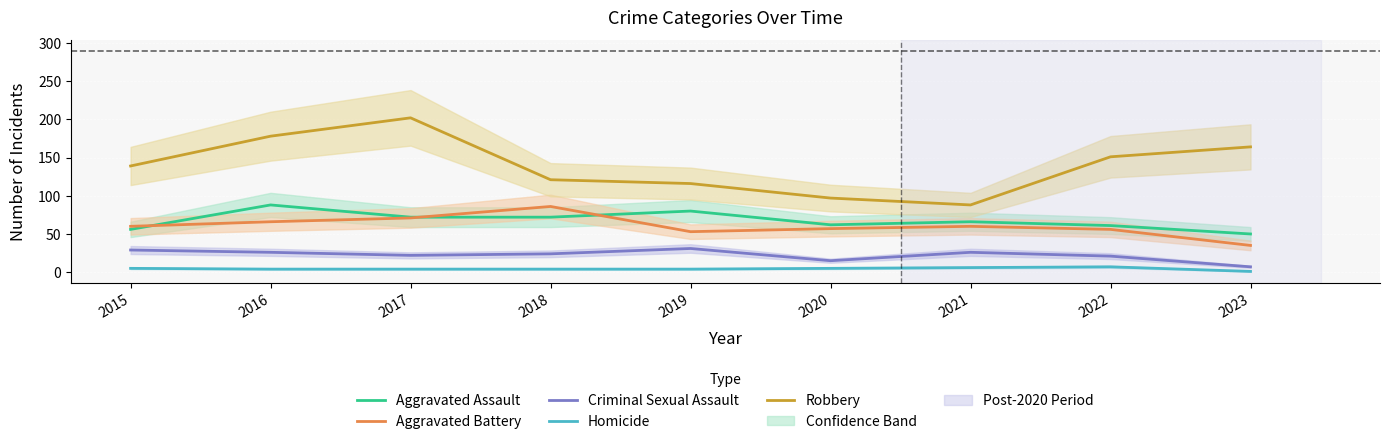

Is the value of Aggravated Battery at 2023 greater than the value of Robbery at 2021?

No